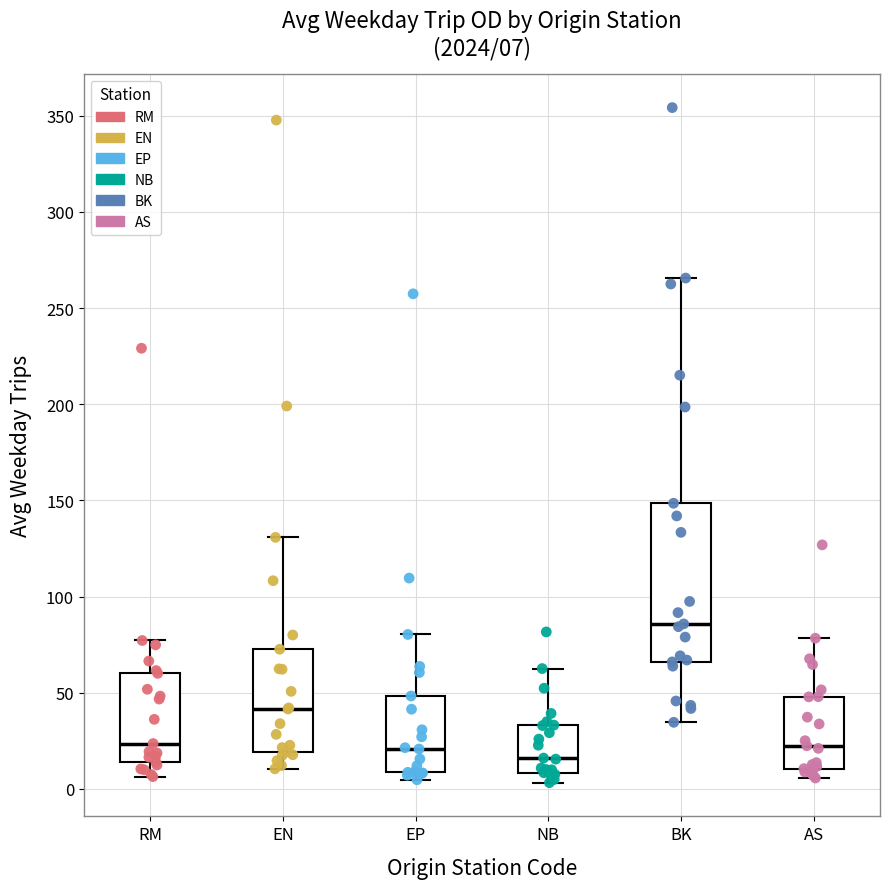

Comparing the boxes themselves (not the whiskers), which one is the tallest?

BK